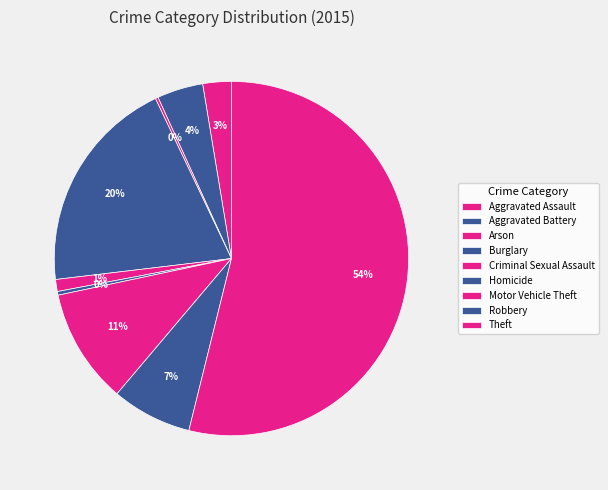

Which slice is the largest?

Theft